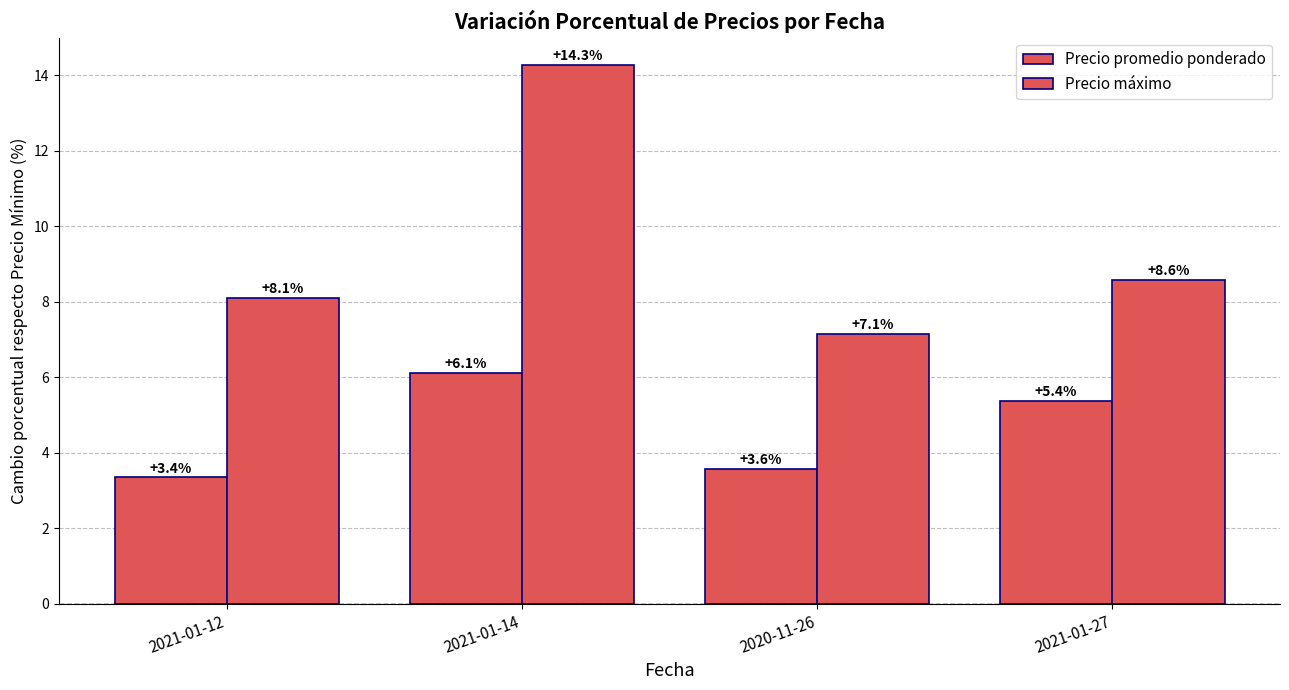

Between 2020-11-26 and 2021-01-27, which series saw the biggest shift?

Precio promedio ponderado